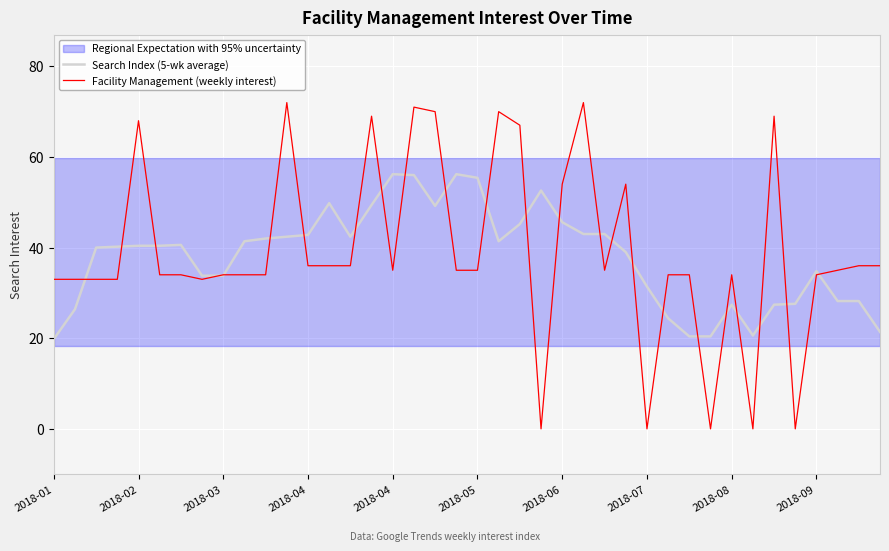

In Facility Management (weekly interest), how many points are higher than both neighbors (excluding endpoints)?

9